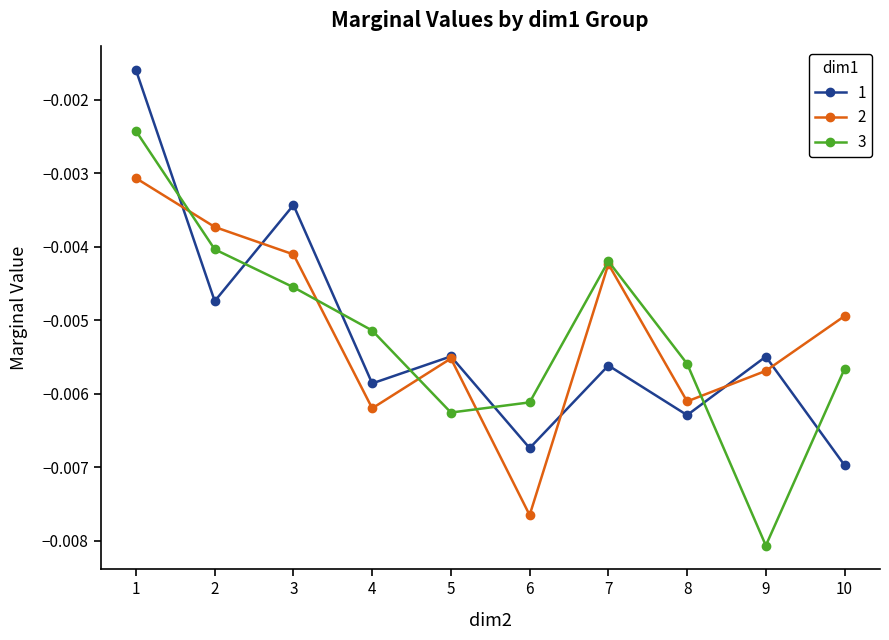

At which category does 2 reach its first local peak?

5